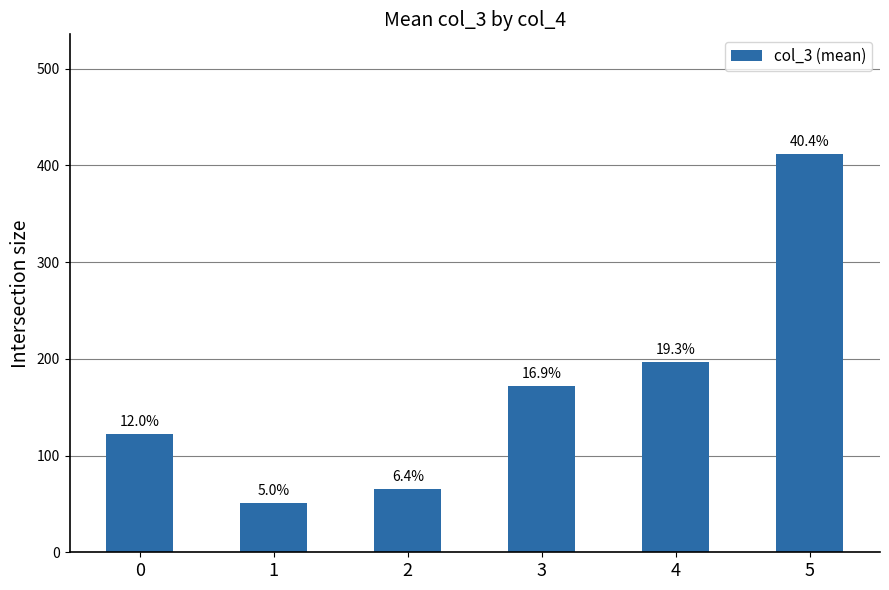

Are the bars horizontal?

No